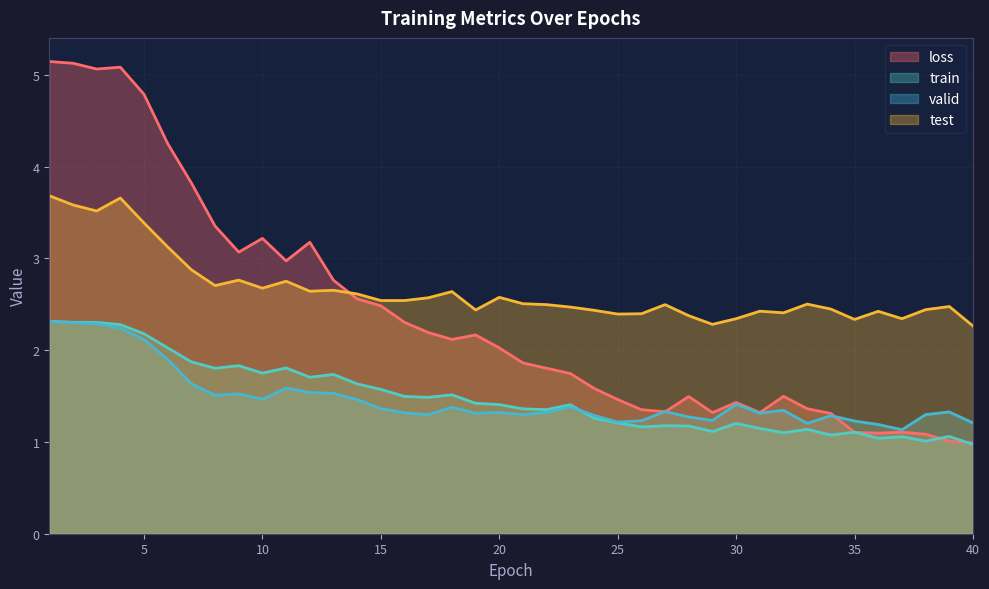

True or false: train and test intersect in this chart.

False